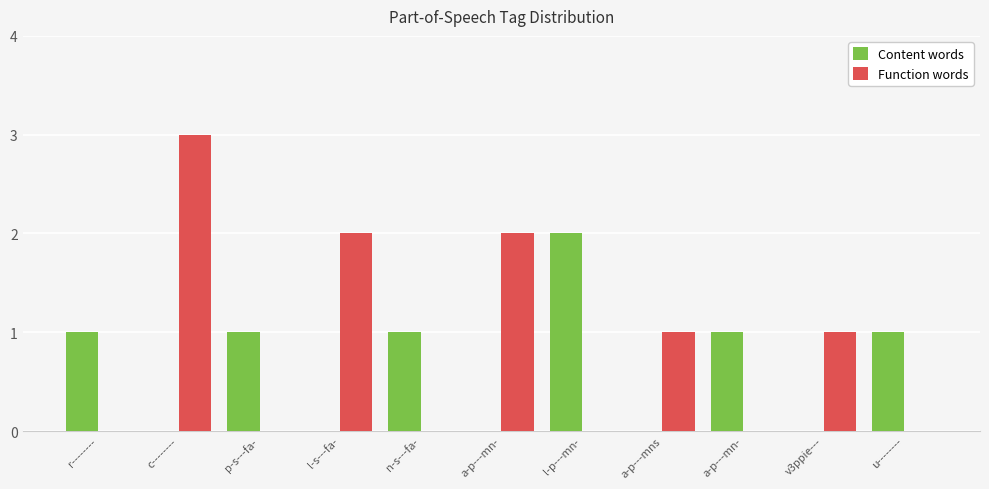

List the series in order of their peak value, highest first.

Function words, Content words